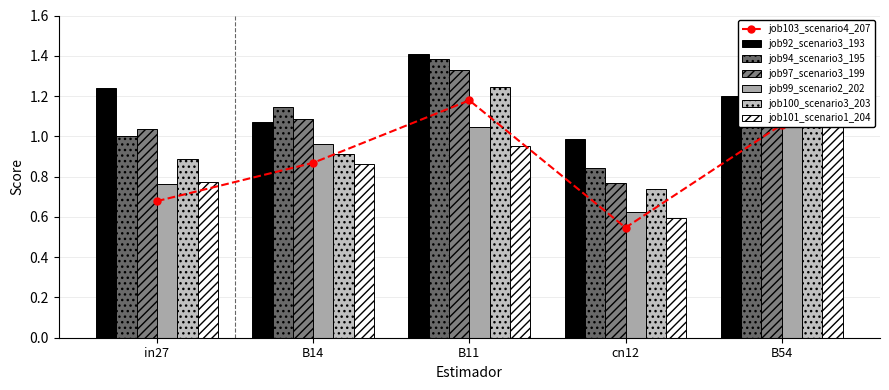

How many bars are there in total?

30